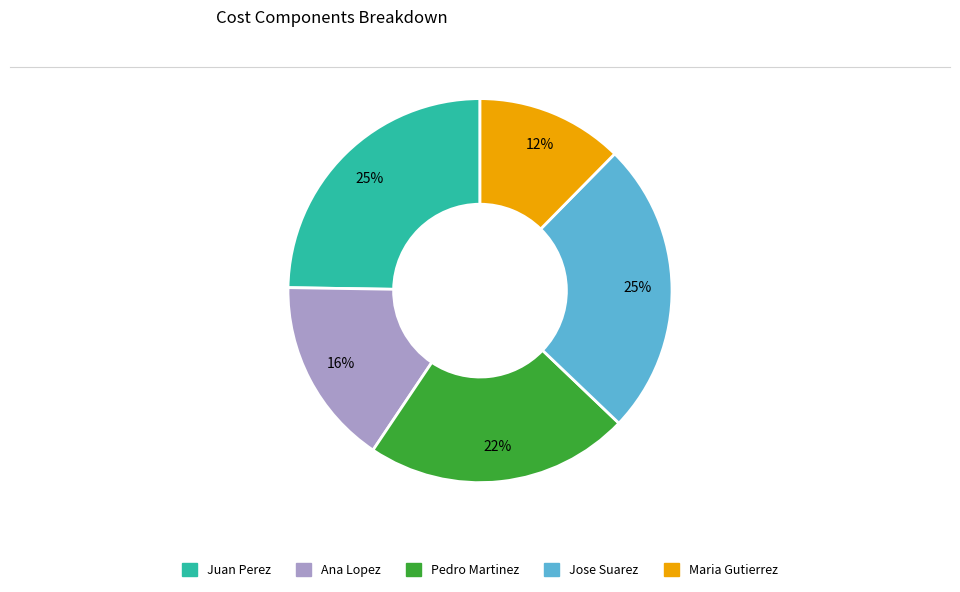

To the nearest percent, what portion does Jose Suarez represent?

25%